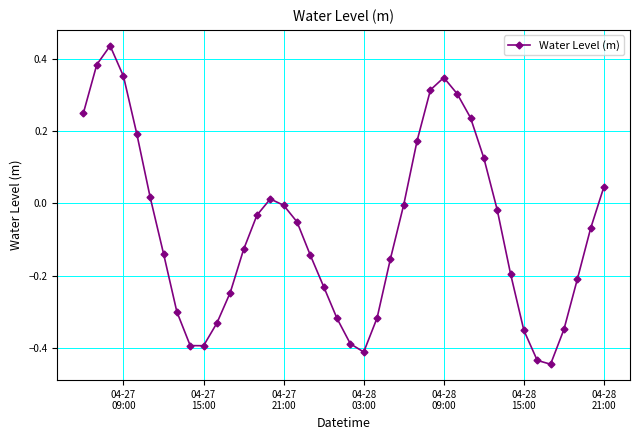

What is the difference between the maximum and minimum values?

0.9